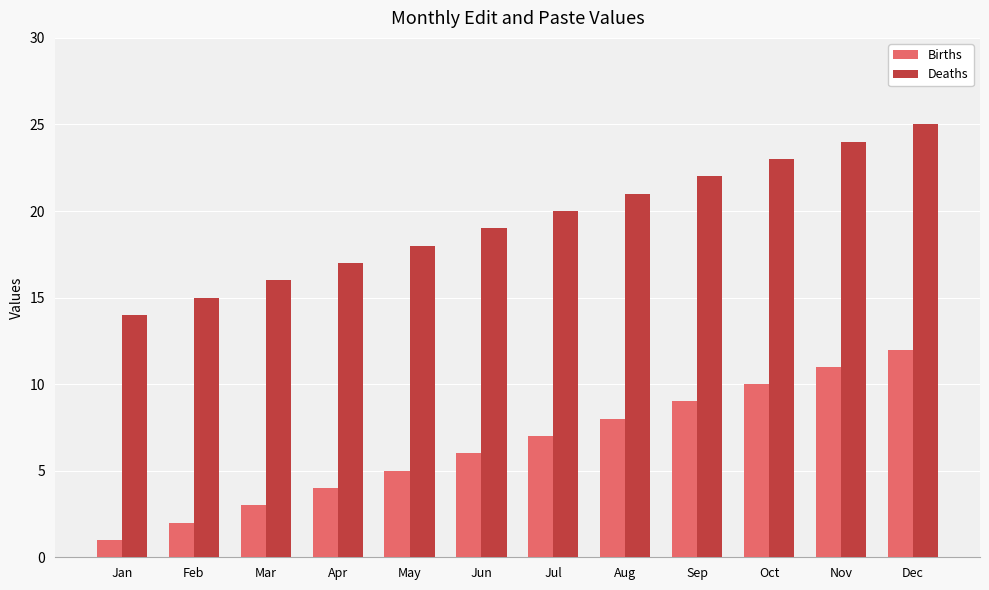

What is the value of the Births bar at the 7th from the left?

7